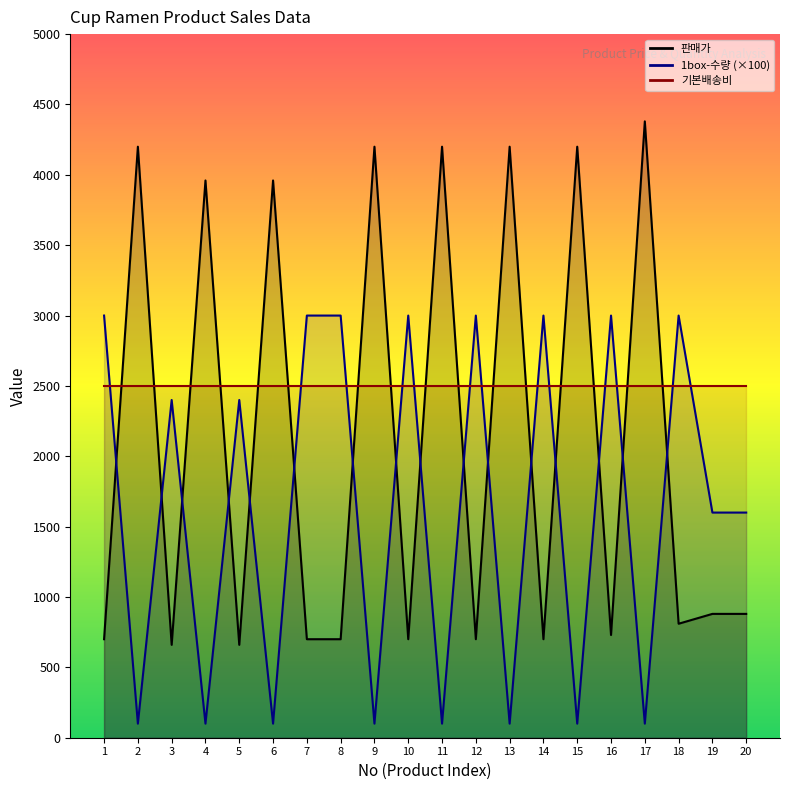

Does the chart have visible grid lines?

No